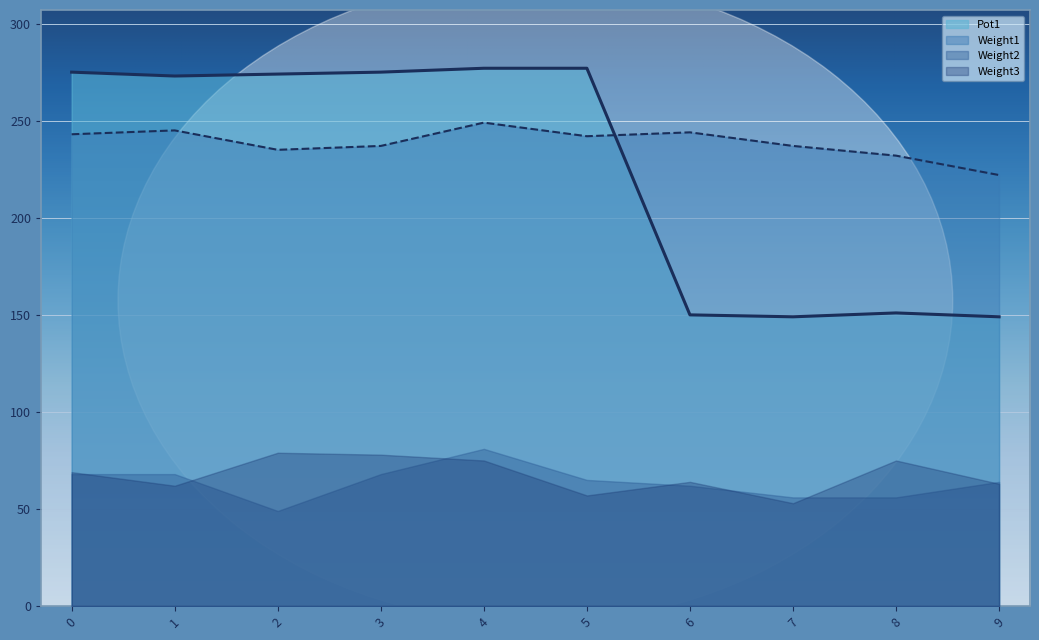

What is the spread (max minus min) of values at 4?

202